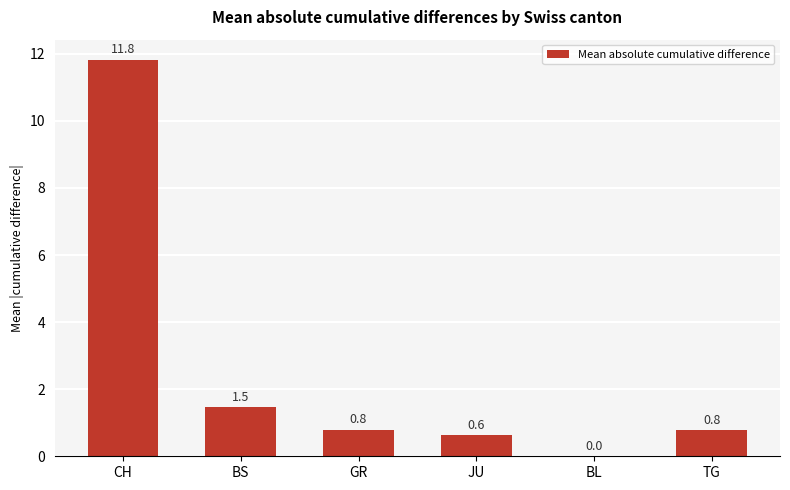

Are the bars horizontal?

No